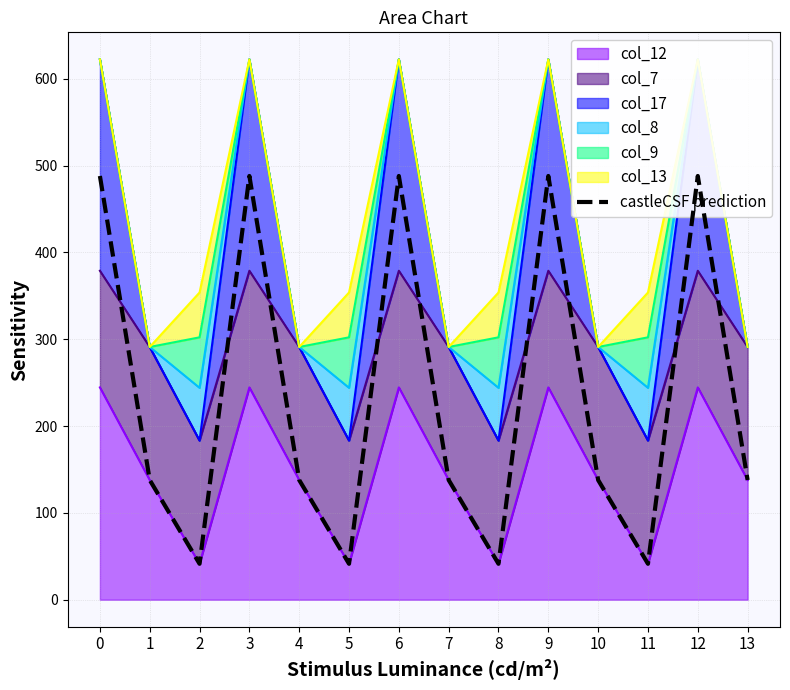

What is the sum of all values?

3294.2